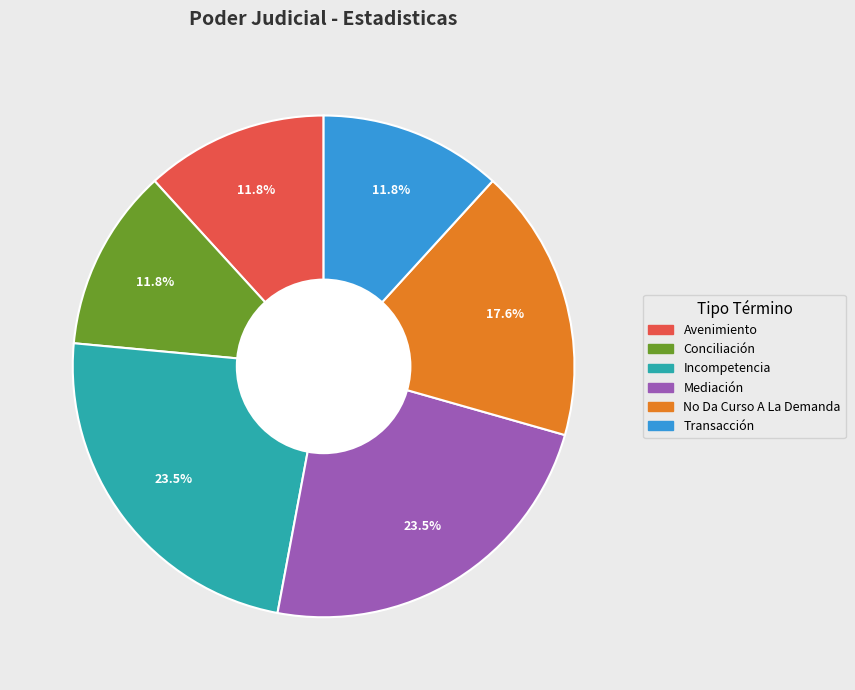

To the nearest percent, what is the average slice percentage?

17%